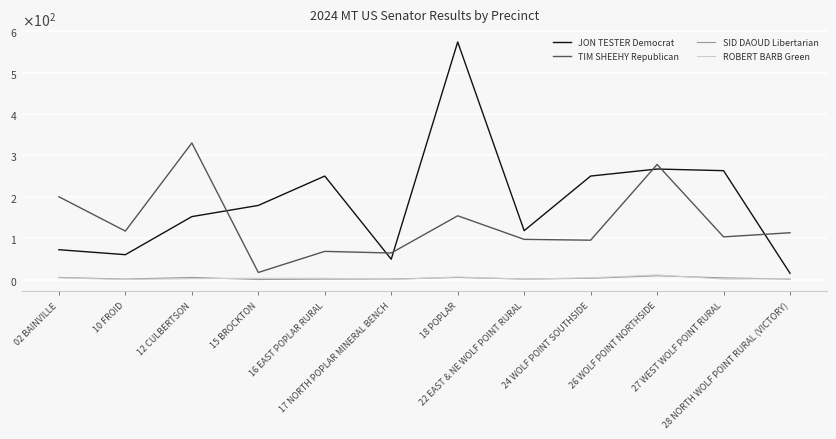

In ROBERT BARB Green, how many points are higher than both neighbors (excluding endpoints)?

2